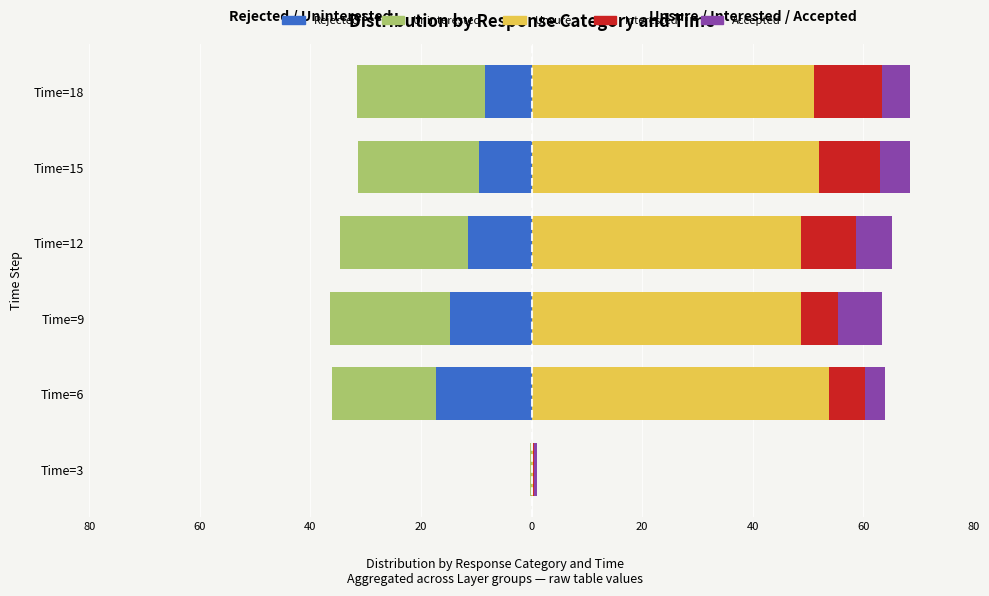

Is the value of Uninterested at Time=9 greater than the value of Accepted at Time=9?

No